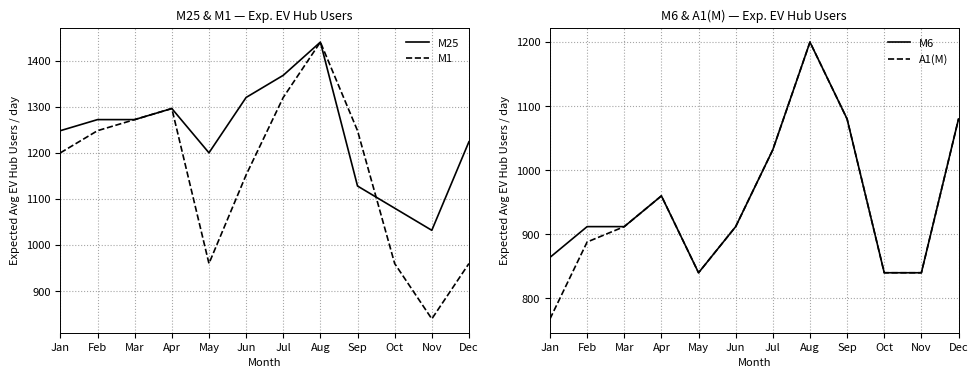

How many lines are shown in the chart?

4